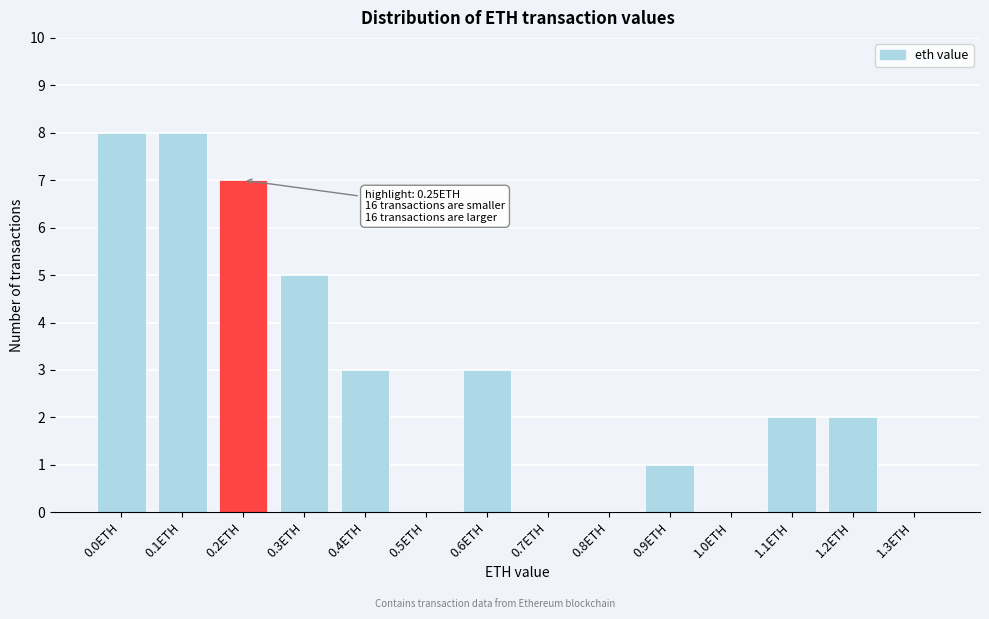

Reading left to right, transcribe all the data shown in this chart.

0.0ETH=8	0.1ETH=8	0.2ETH=7	0.3ETH=5	0.4ETH=3	0.5ETH=0	0.6ETH=3	0.7ETH=0	0.8ETH=0	0.9ETH=1	1.0ETH=0	1.1ETH=2	1.2ETH=2	1.3ETH=0